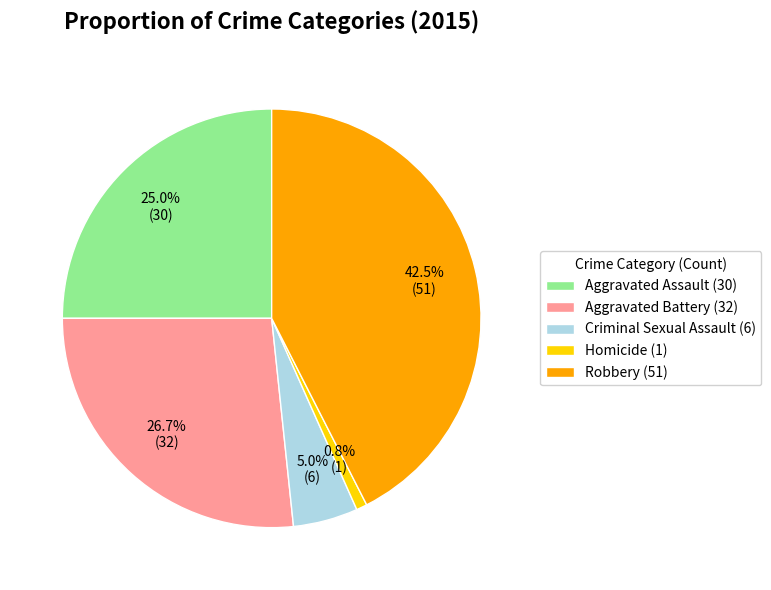

How many segments does this pie chart have?

5